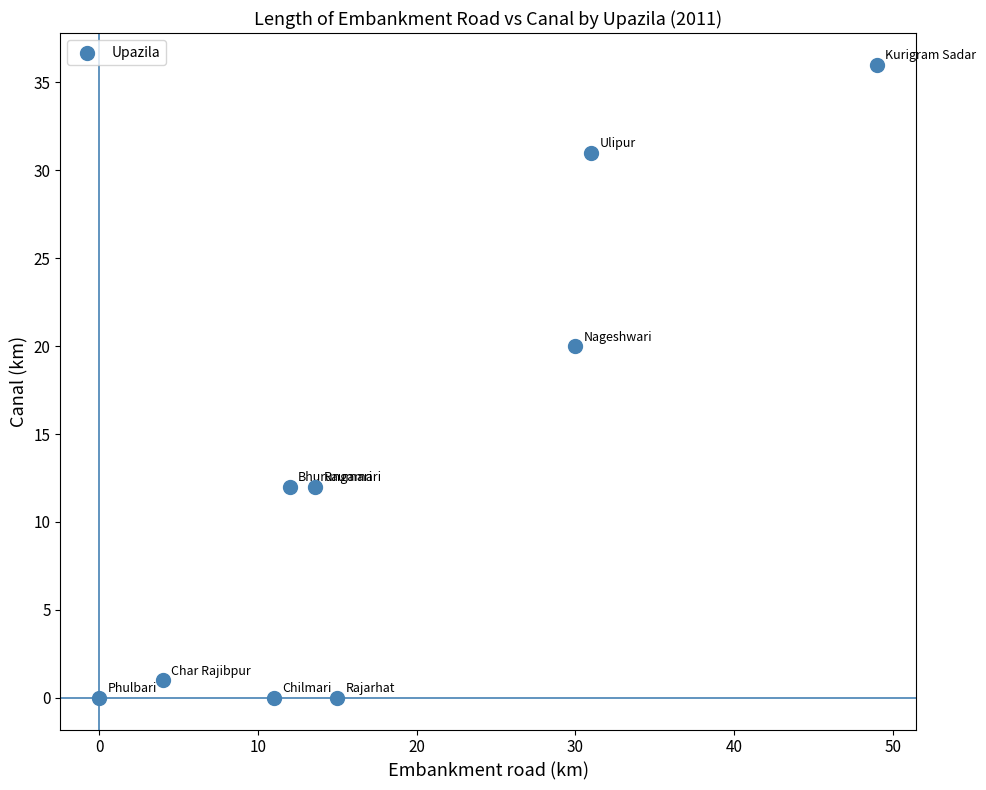

What Y value in the scatter plot is closest to 18?

20